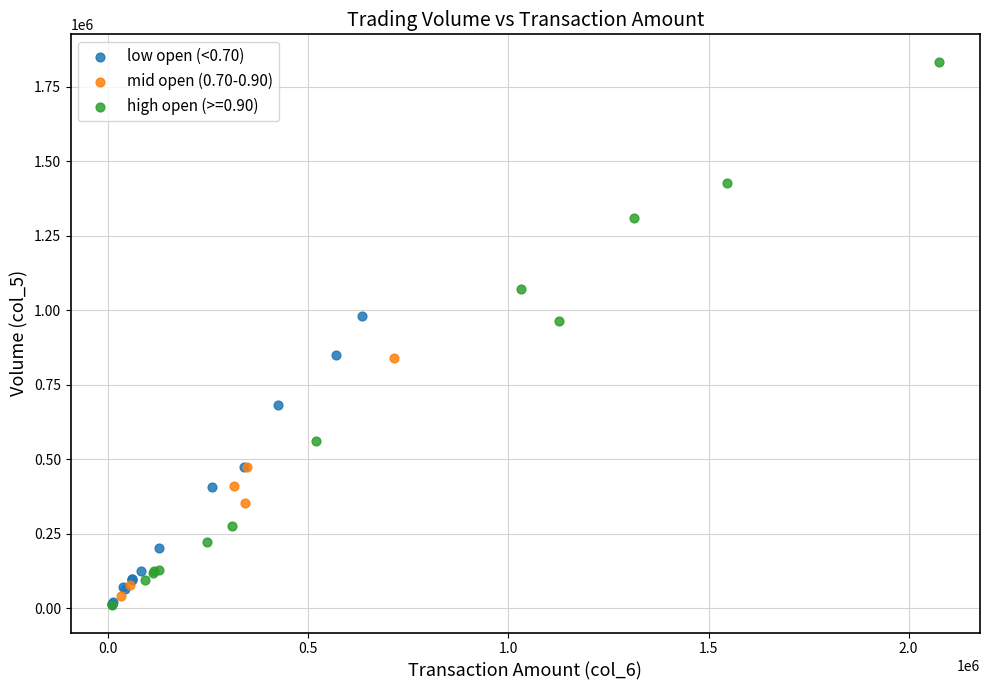

What are all the series names shown in the legend?

low open (<0.70), mid open (0.70-0.90), high open (>=0.90)